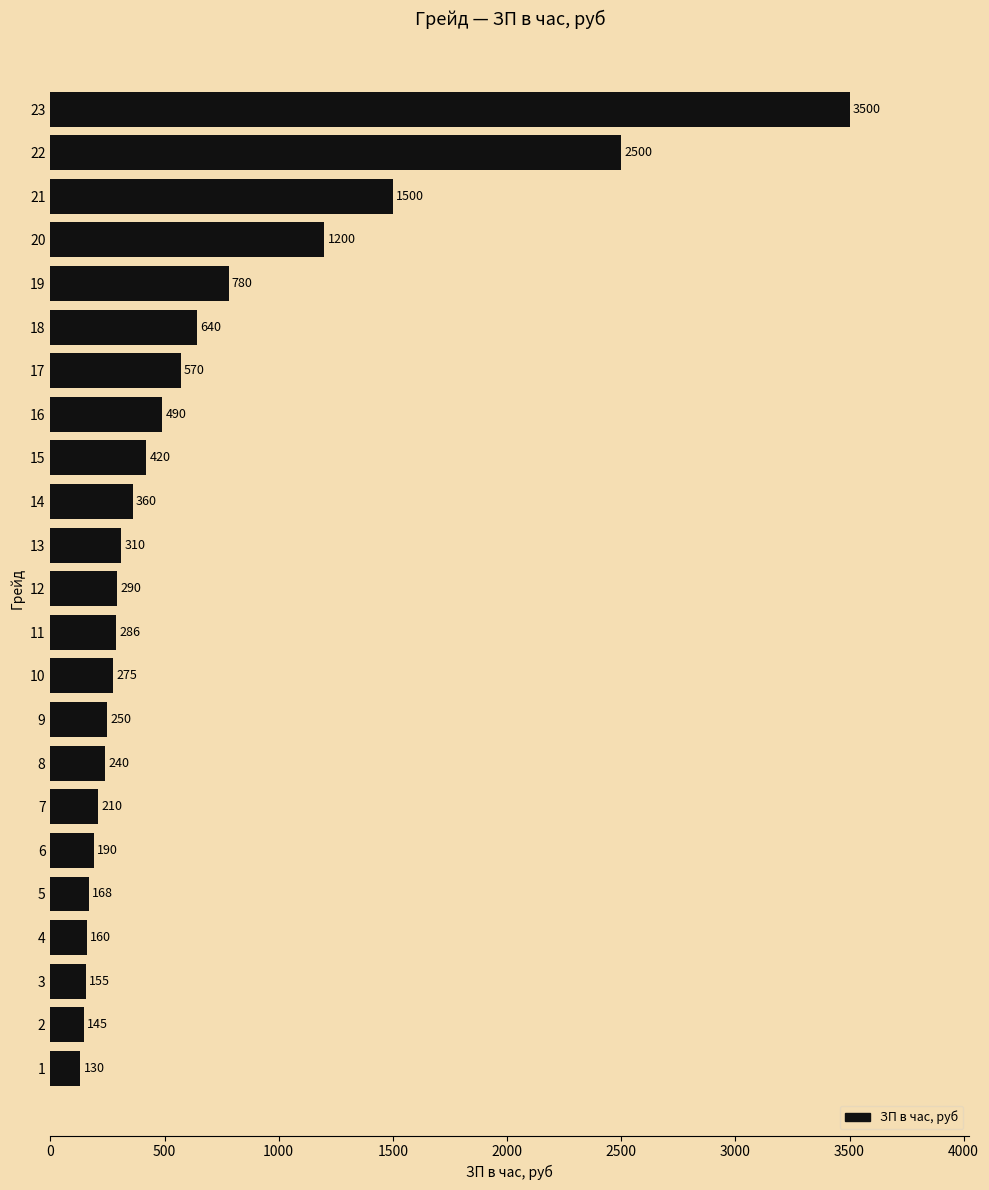

Rank the categories by value from lowest to highest.

1, 2, 3, 4, 5, 6, 7, 8, 9, 10, 11, 12, 13, 14, 15, 16, 17, 18, 19, 20, 21, 22, 23